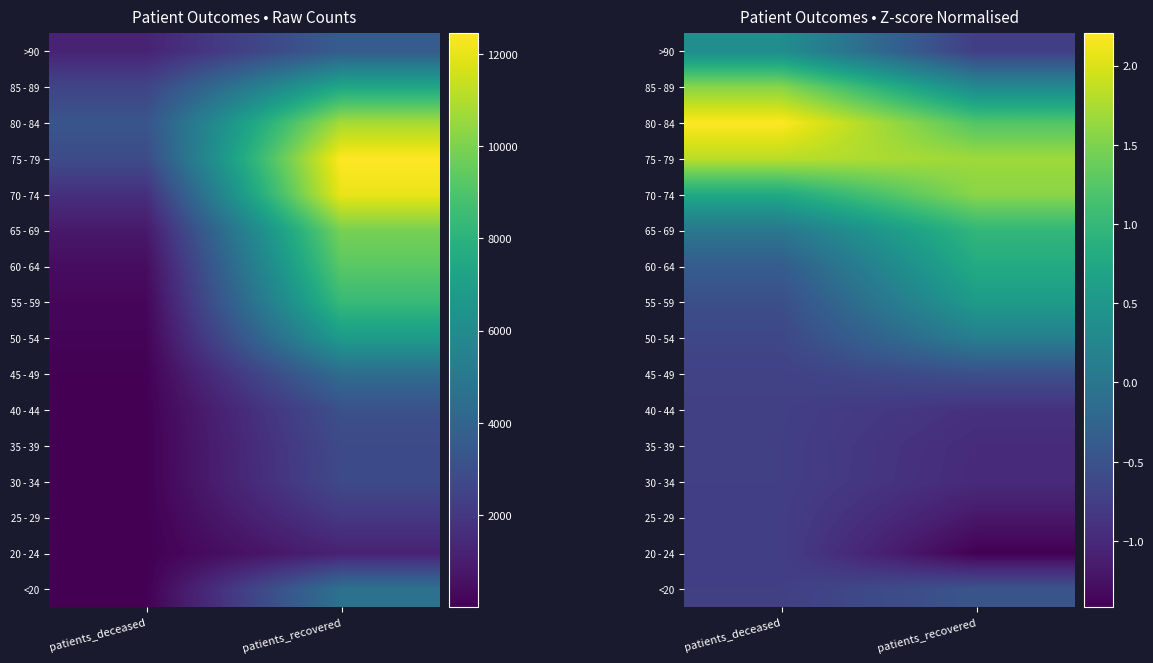

What is the greatest value displayed?

2.2